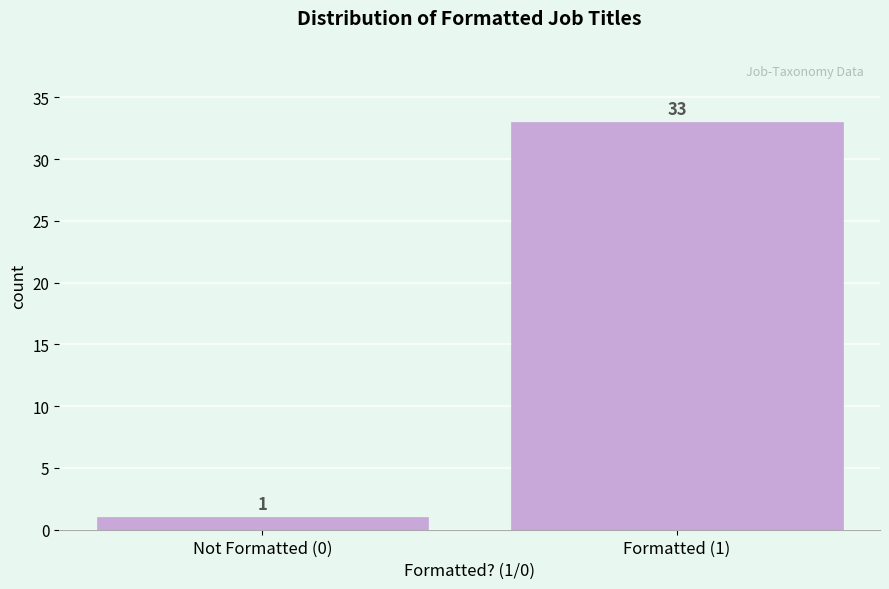

Reading right to left, extract all data points from this chart.

33	1